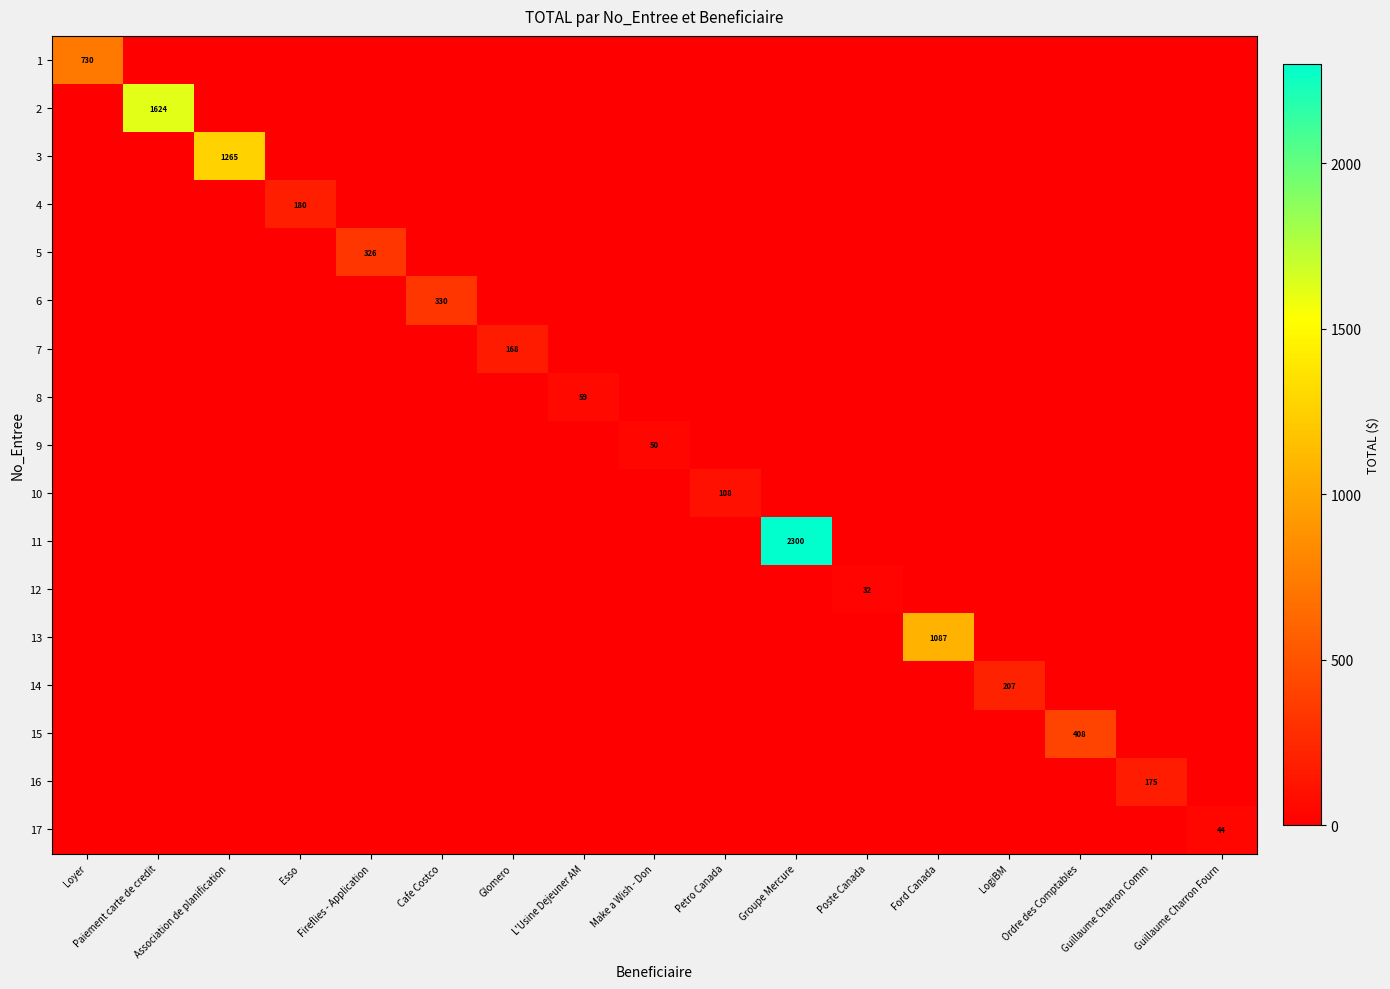

What is the total value across all series at Petro Canada?

107.7